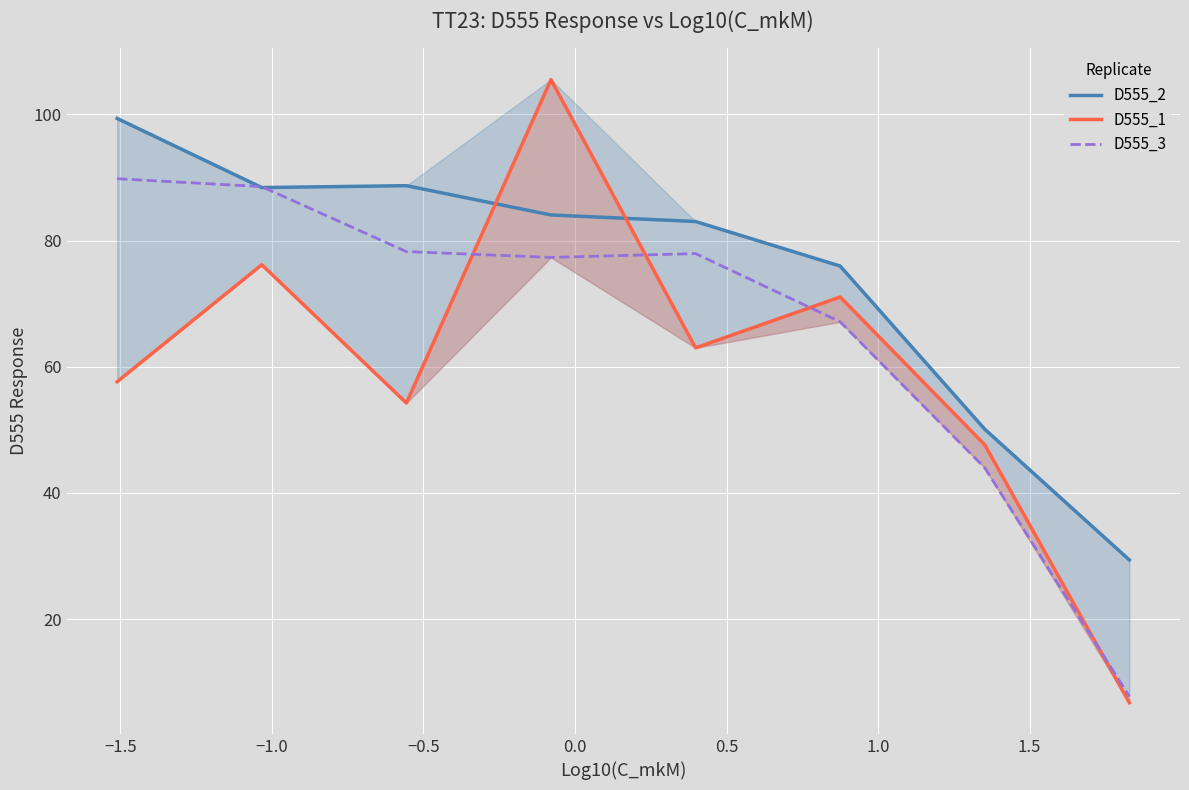

What is the lowest value of the D555_3 series?

7.7